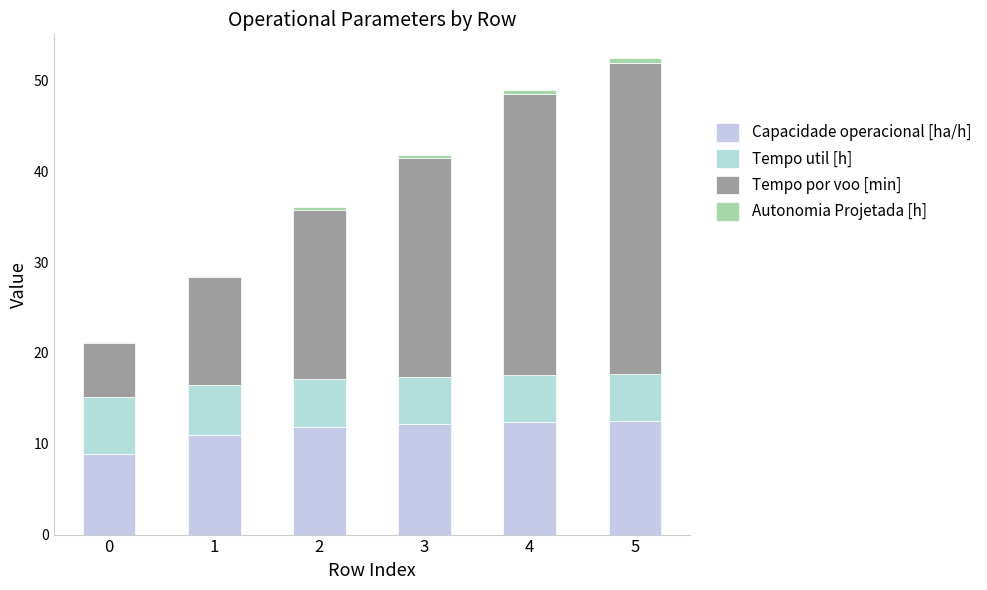

True or false: Capacidade operacional [ha/h] has a value of 4.5 at 5.

False